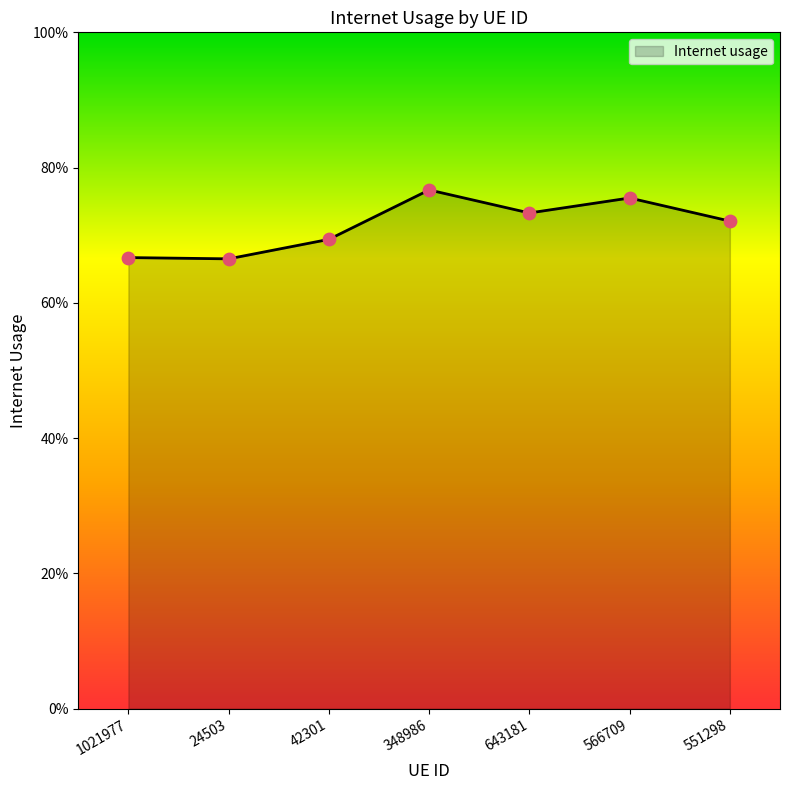

Between 566709 and 348986, which is larger?

348986